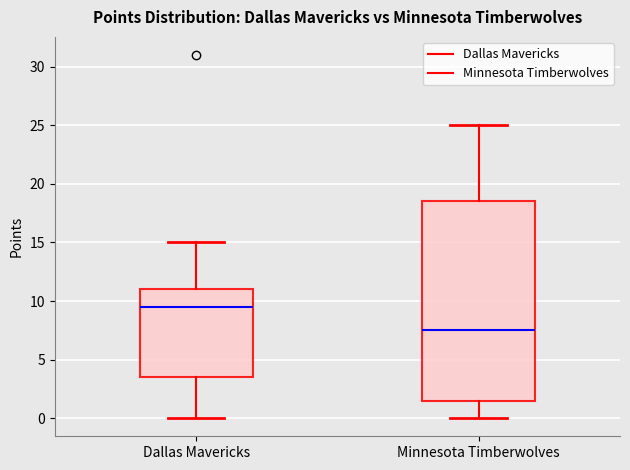

Which box is the tallest, from its lower edge to its upper edge?

Minnesota Timberwolves